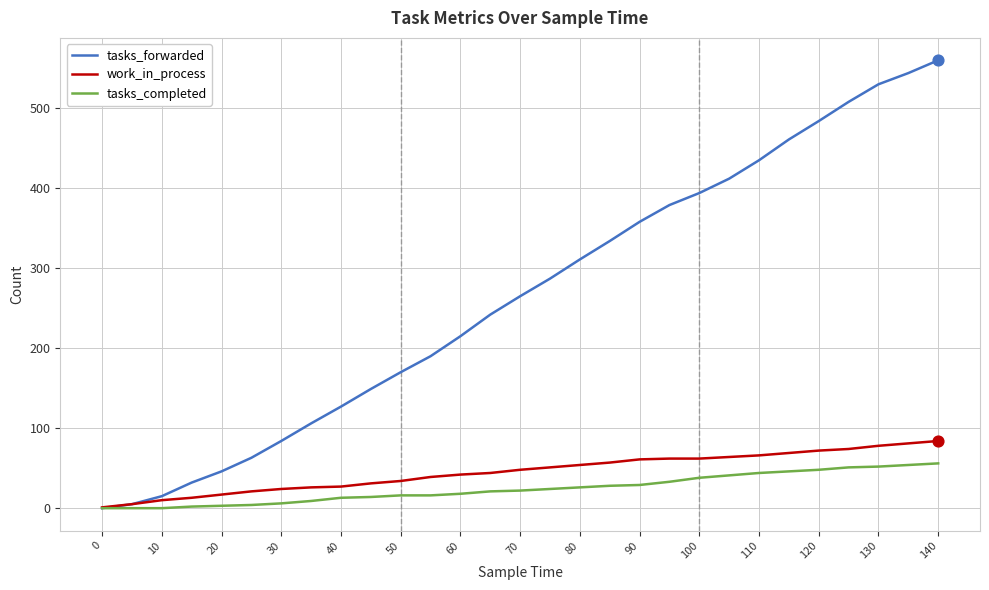

Which series has the largest total across all categories?

tasks_forwarded